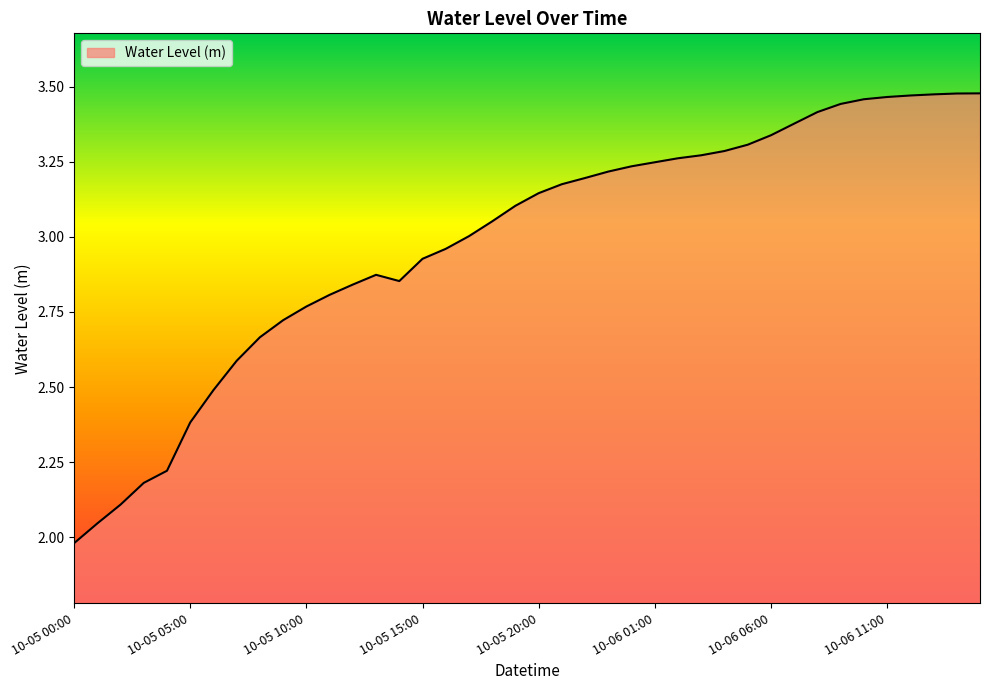

At which category does the data reach its first local valley?

2023-10-05 14:00:00